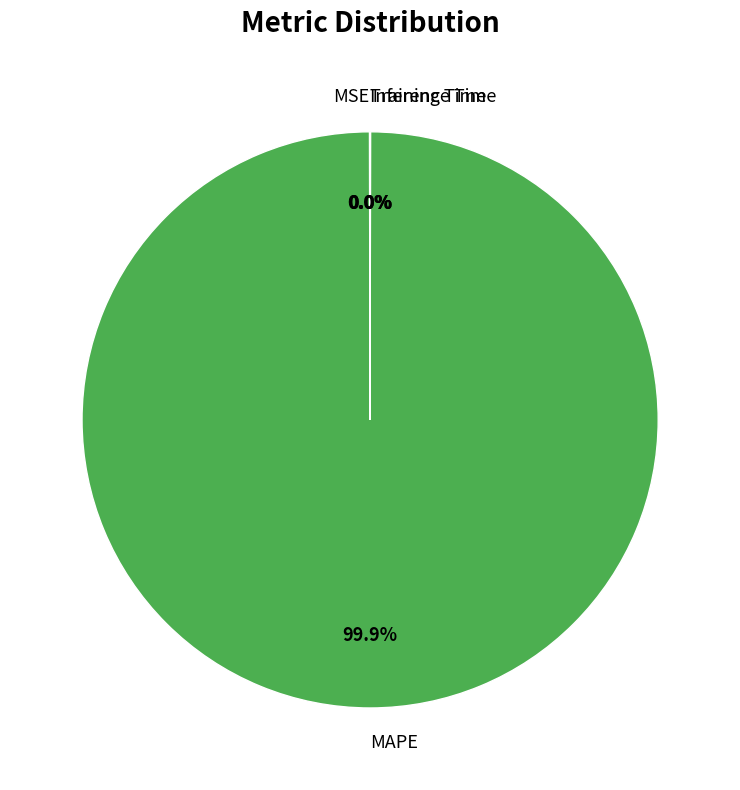

Which category has the biggest portion of the pie?

MAPE